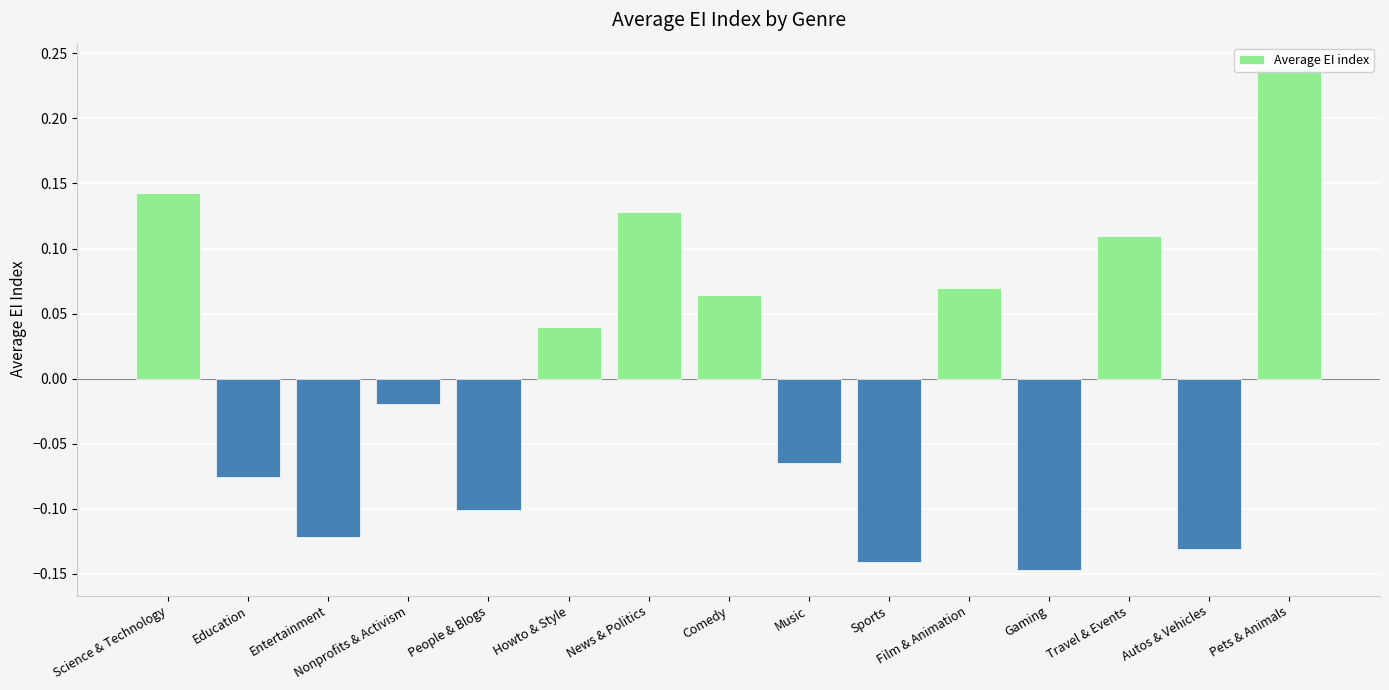

What position from the right is Autos & Vehicles?

2